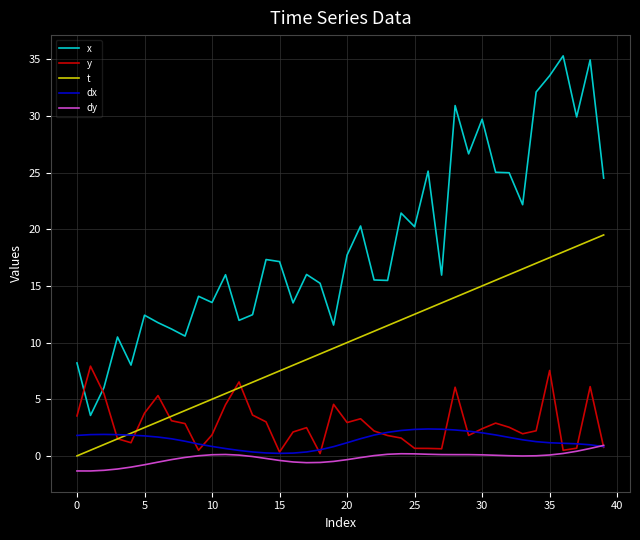

What is the greatest value displayed?

35.3